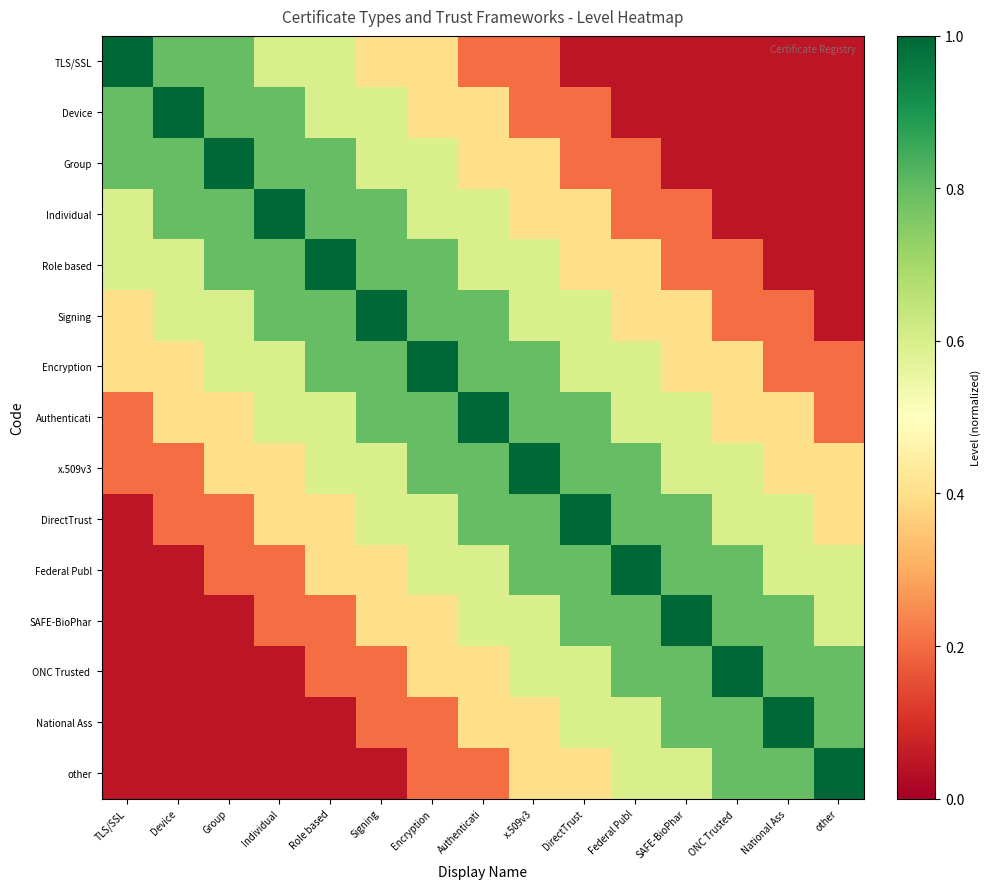

What is the total value across all series at Individual?

7.4